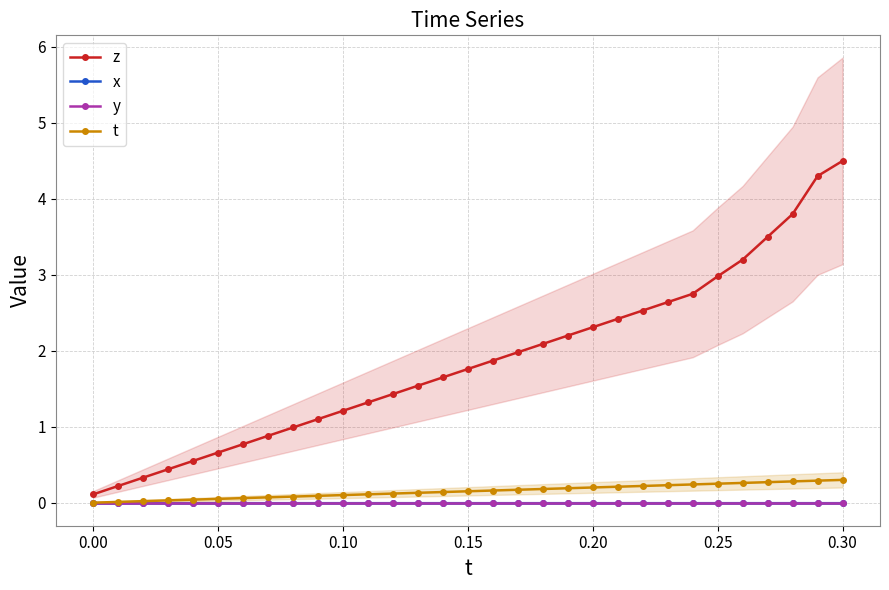

What is the value of the t point at the 8th from the left?

0.1